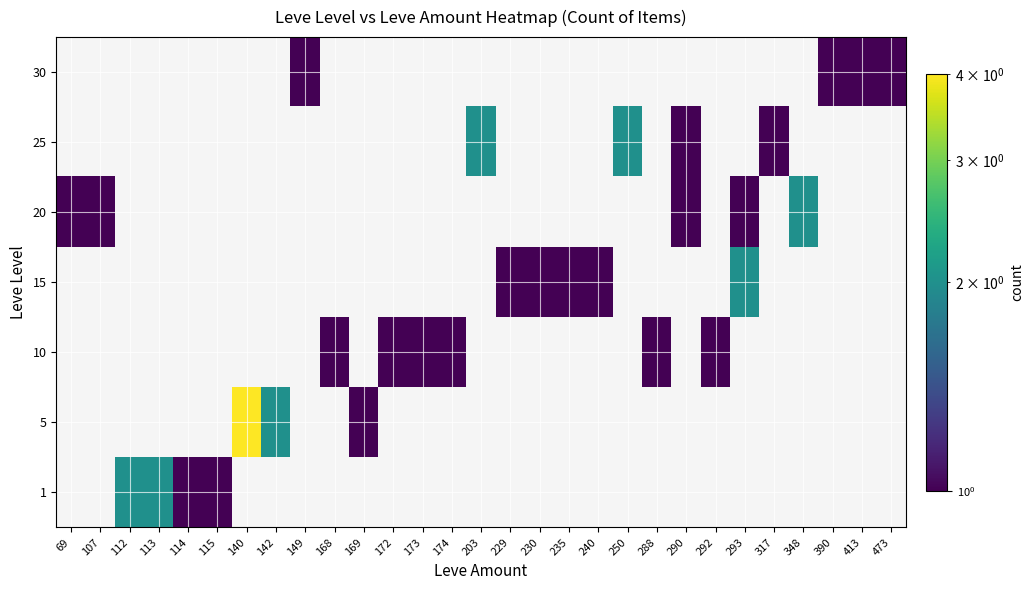

Is the value of 25 at 69 greater than the value of 10 at 173?

No